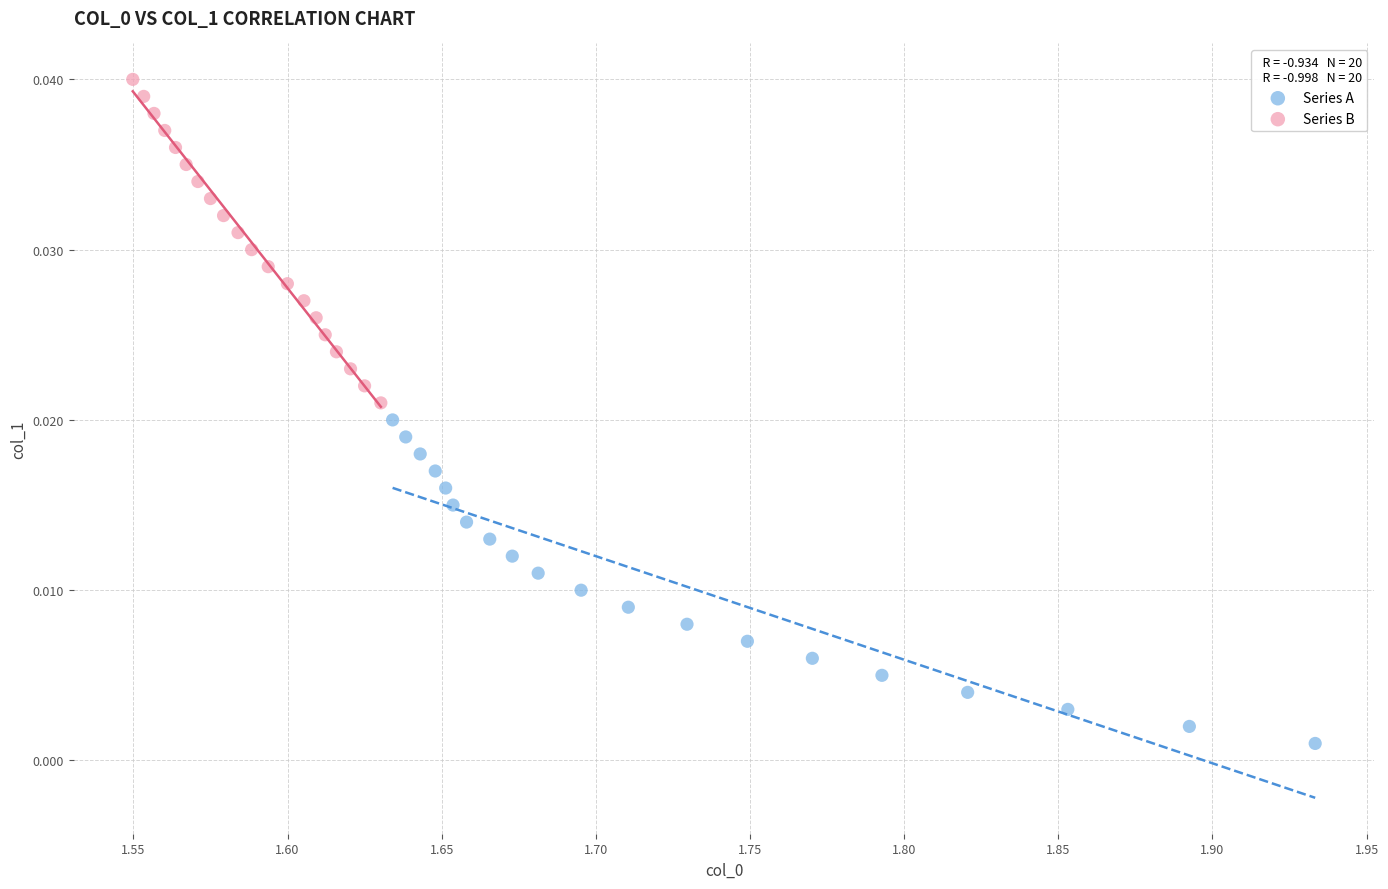

What are all the series names shown in the legend?

Series A, Series B